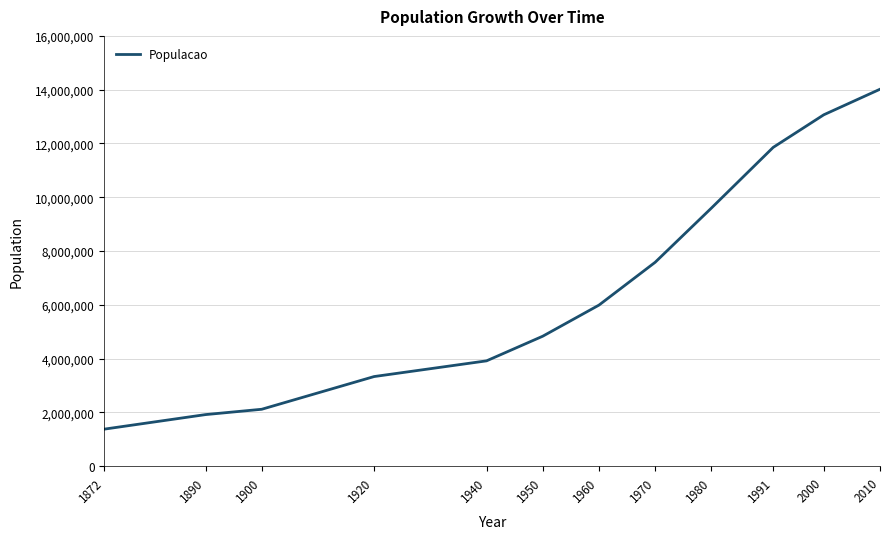

List the labels in order of value, smallest first.

1872, 1890, 1900, 1920, 1940, 1950, 1960, 1970, 1980, 1991, 2000, 2010